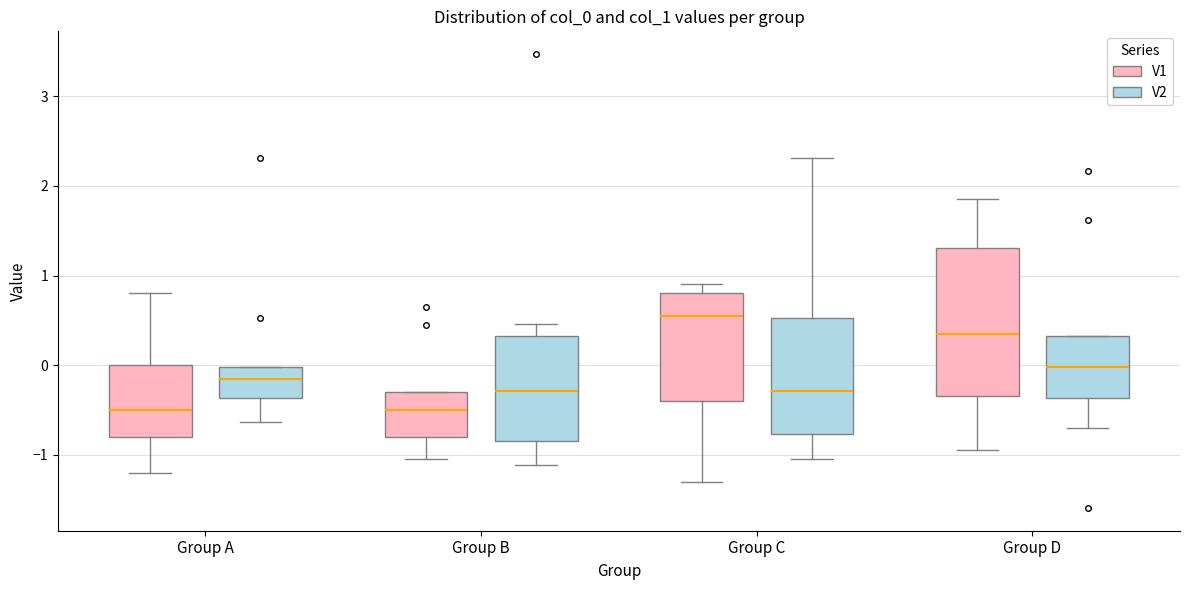

Which box has the highest median line?

Group C (V1)